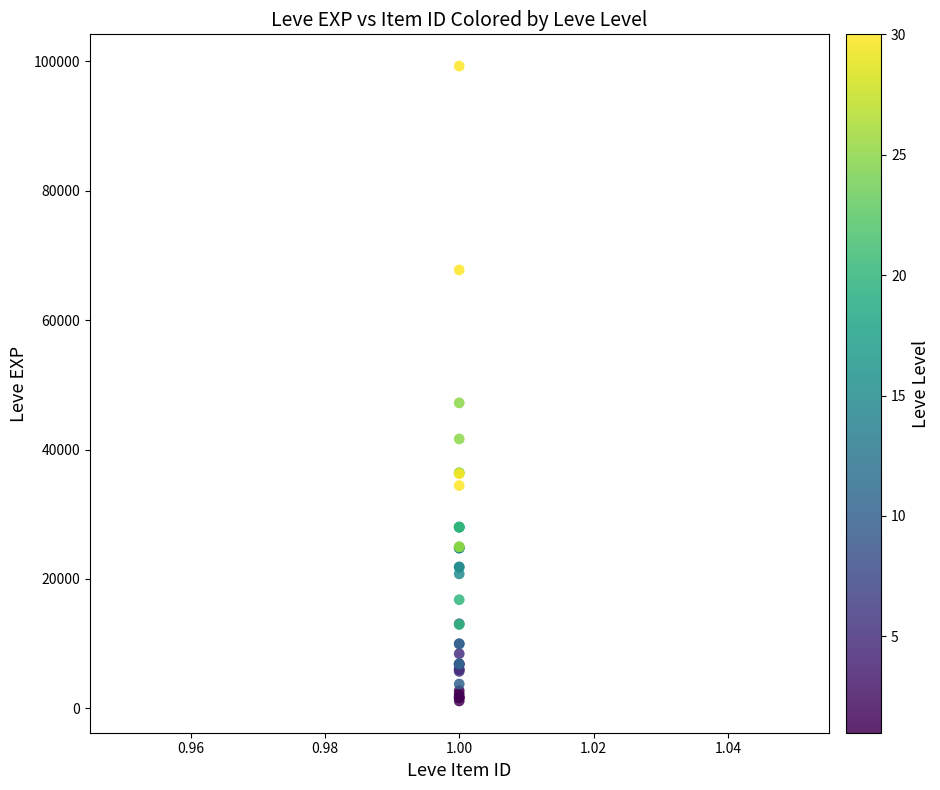

What Y value in the scatter plot is closest to 50190?

47200